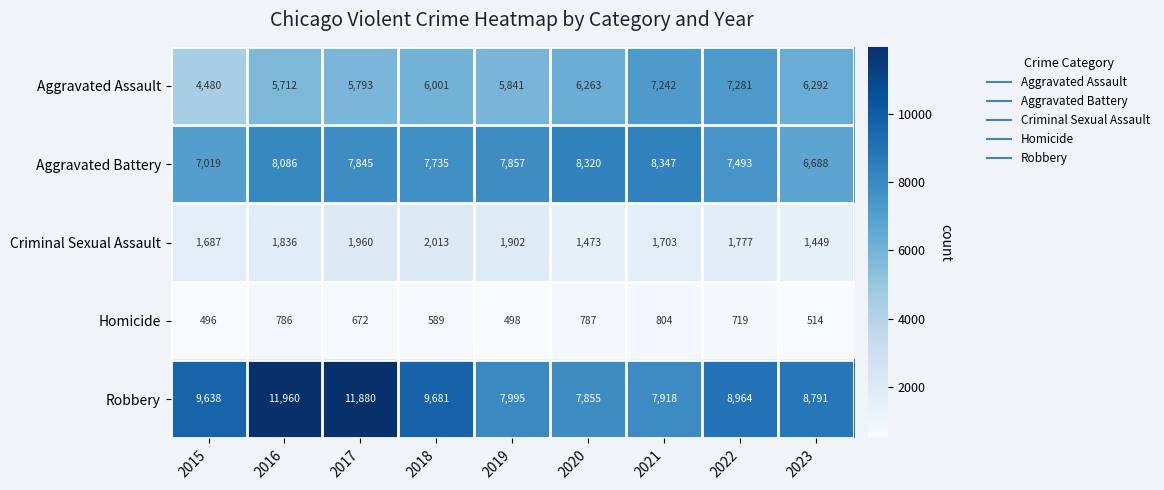

Which series has the largest range (max minus min)?

Robbery